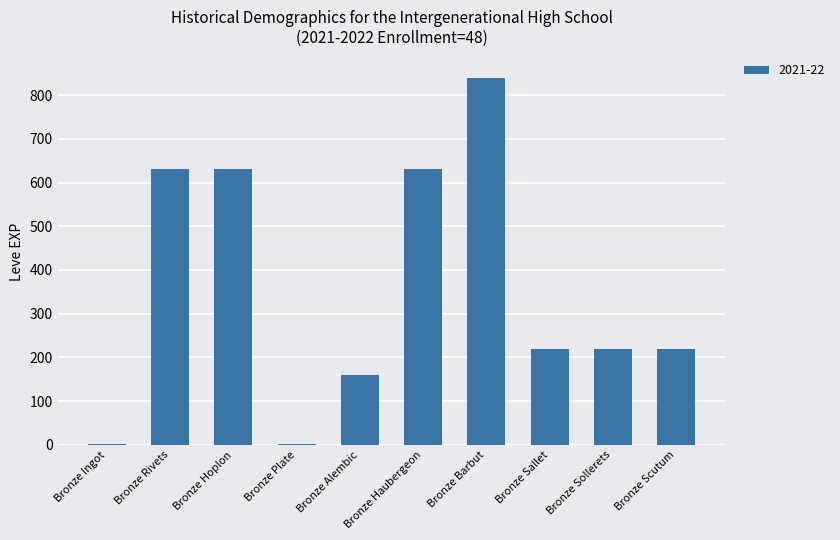

Reading right to left, list all the values displayed in this chart.

Bronze Scutum=220	Bronze Sollerets=220	Bronze Sallet=220	Bronze Barbut=840	Bronze Haubergeon=630	Bronze Alembic=160	Bronze Plate=1	Bronze Hoplon=630	Bronze Rivets=630	Bronze Ingot=1